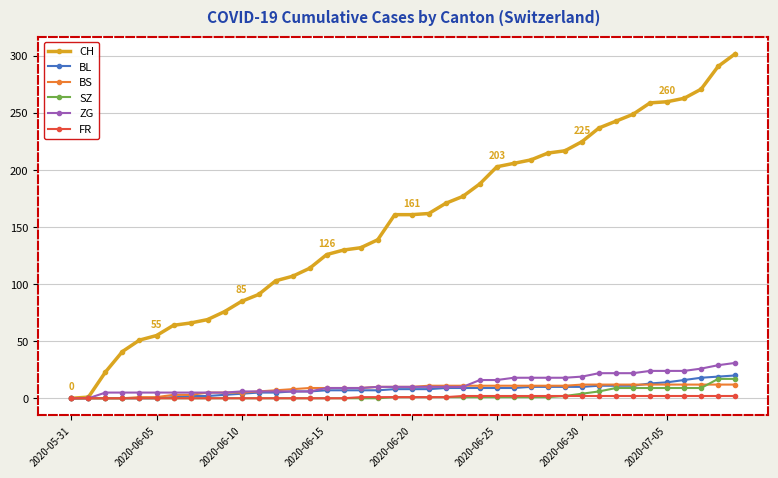

At how many categories does at least one series exceed 47?

36